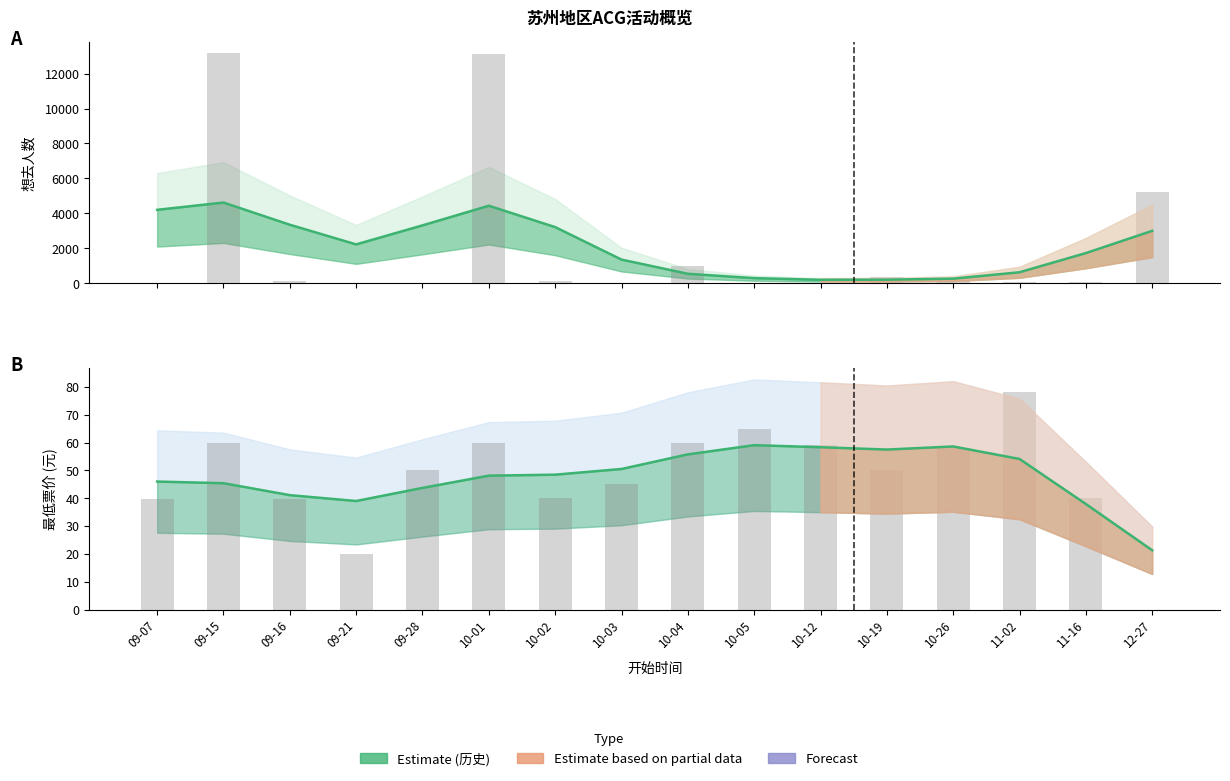

What is the difference between the highest and lowest values at 09-21?

2186.5